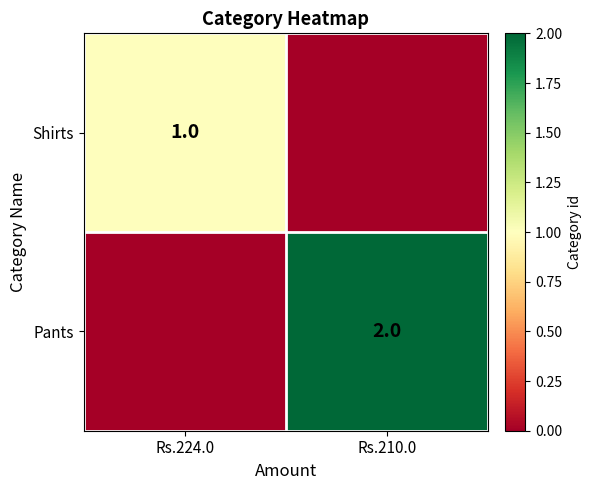

Which category has the lowest value across all series?

Rs.210.0